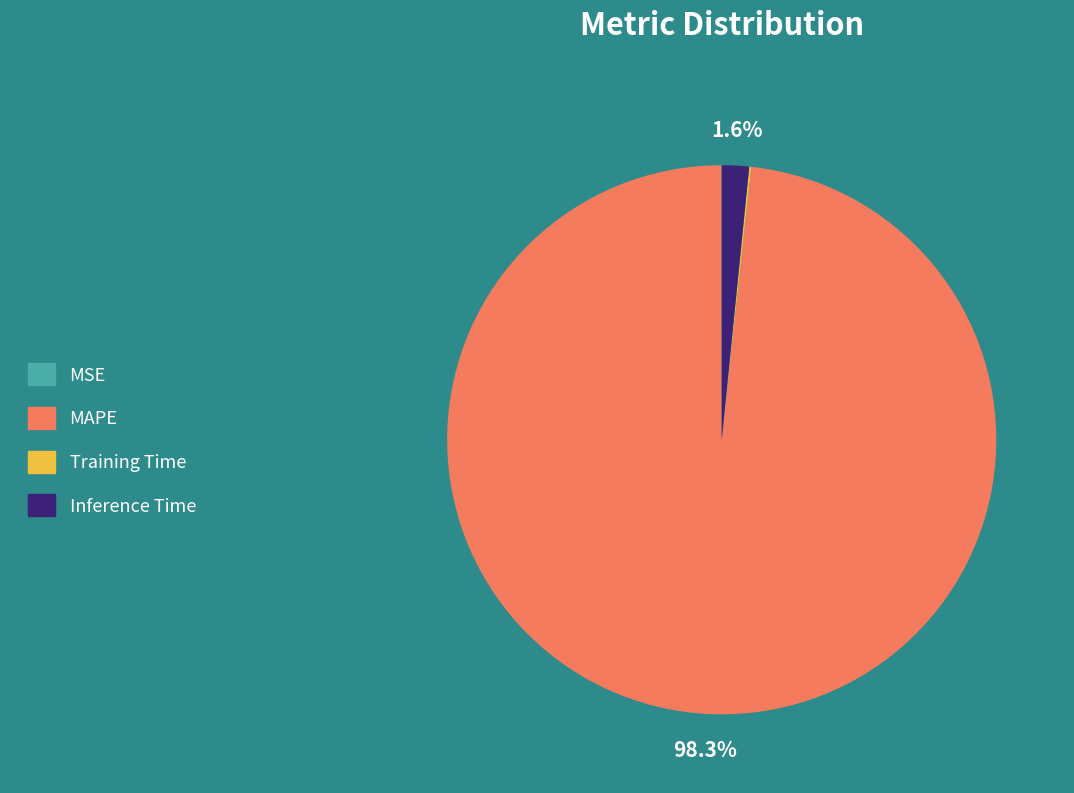

Does MAPE represent more than half of the total?

Yes